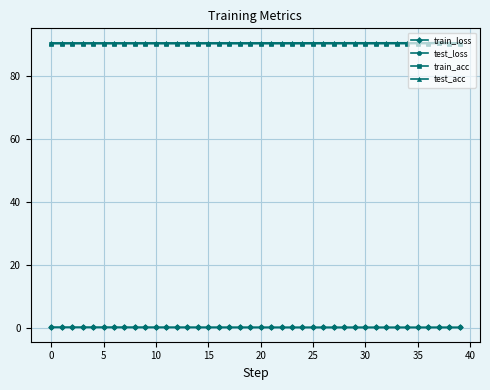

True or false: train_acc has more than 2 points higher than both neighbors.

True